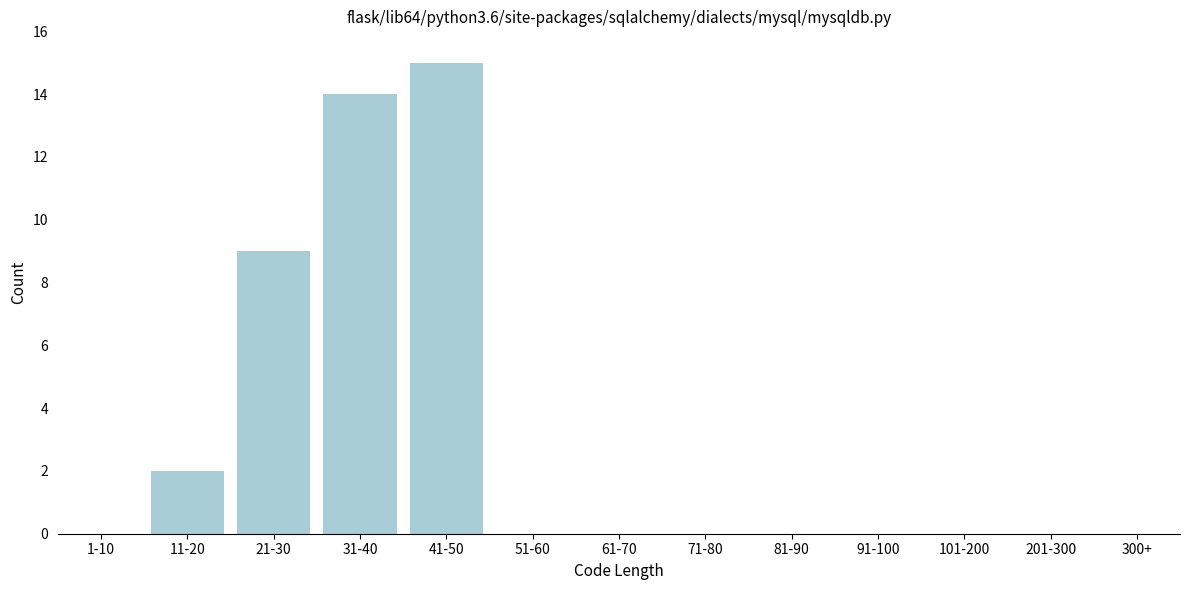

Reading left to right, extract all data points from this chart.

1-10=0	11-20=2	21-30=9	31-40=14	41-50=15	51-60=0	61-70=0	71-80=0	81-90=0	91-100=0	101-200=0	201-300=0	300+=0